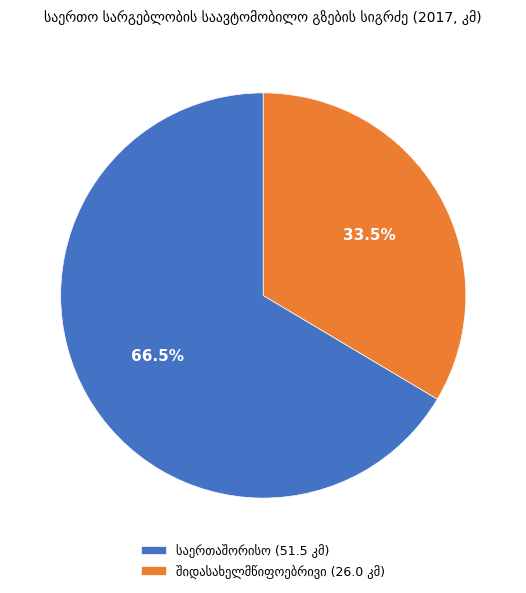

To the nearest percent, what is the combined percentage of შიდასახელმწიფოებრივი and საერთაშორისო?

100%